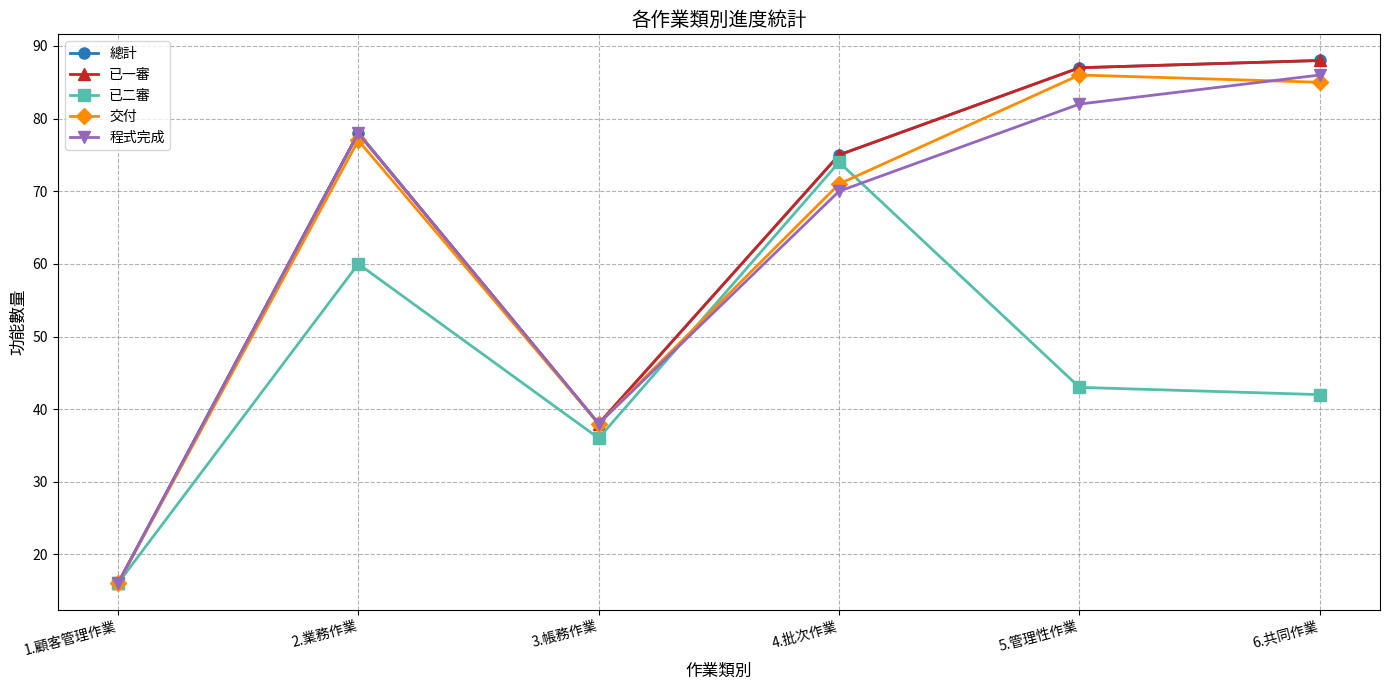

True or false: 總計 has a value of 38 at 3.帳務作業.

True